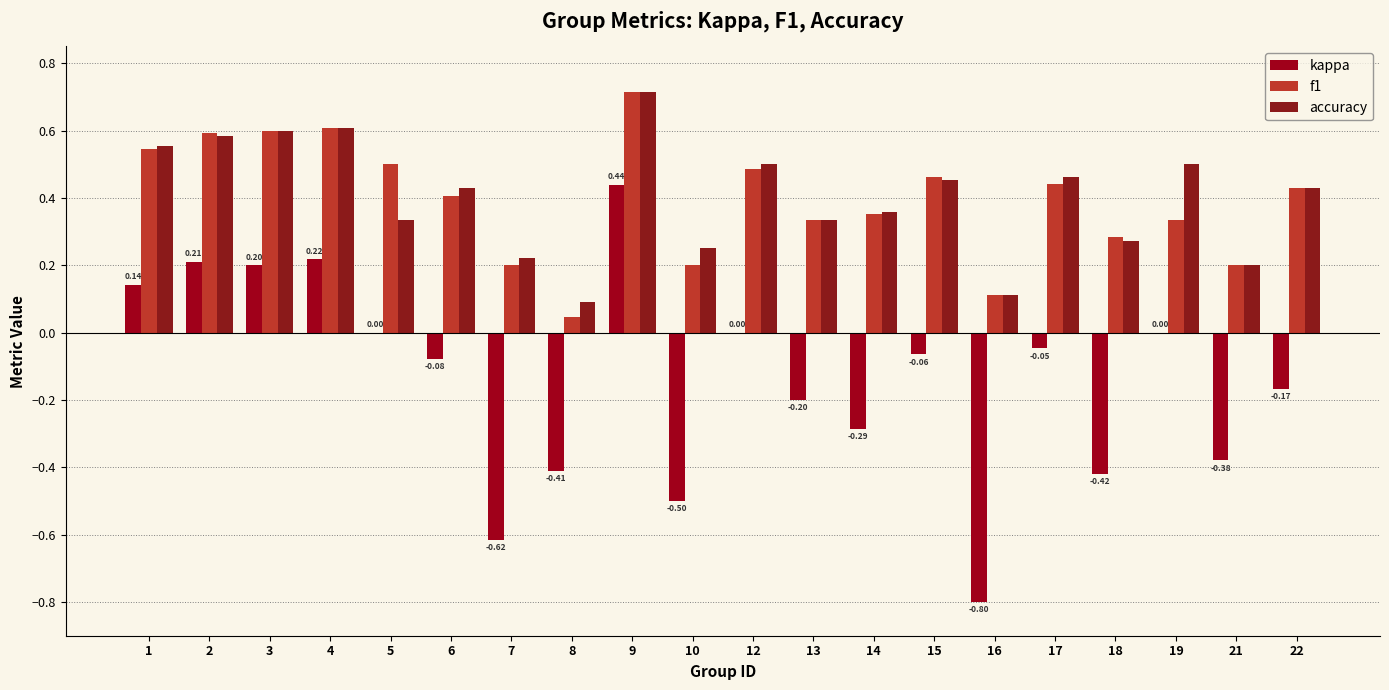

How many accuracy values are between 0 and 1?

20